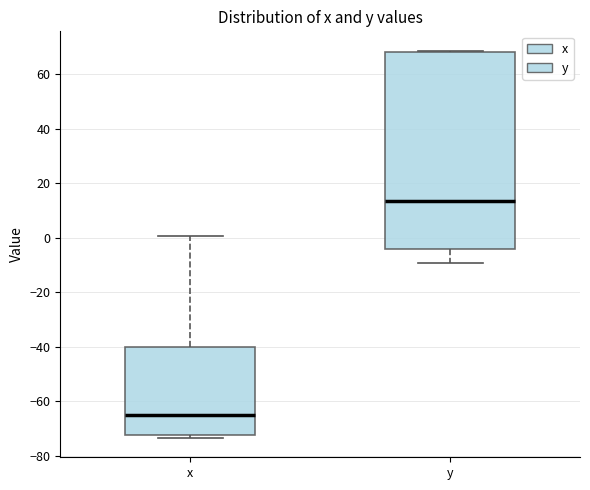

Which box has the lowest median line?

x